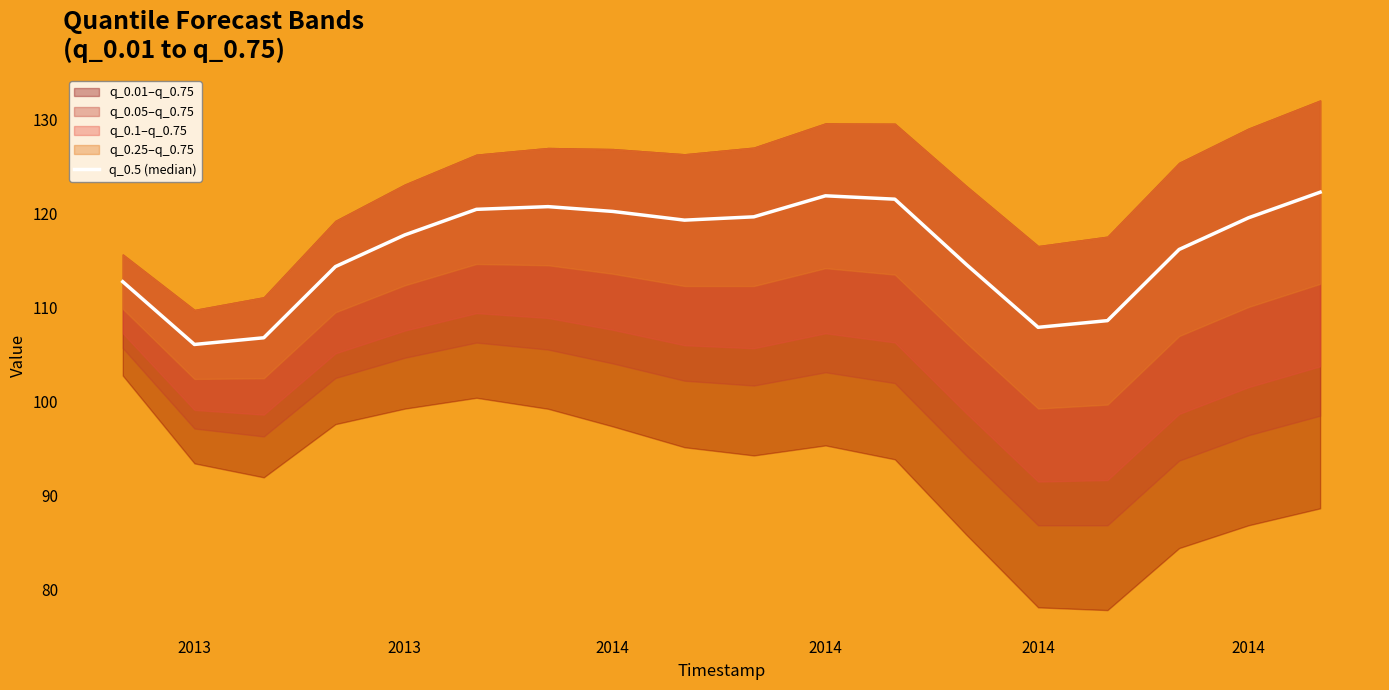

How many points are lower than both their immediate neighbors (excluding endpoints)?

3